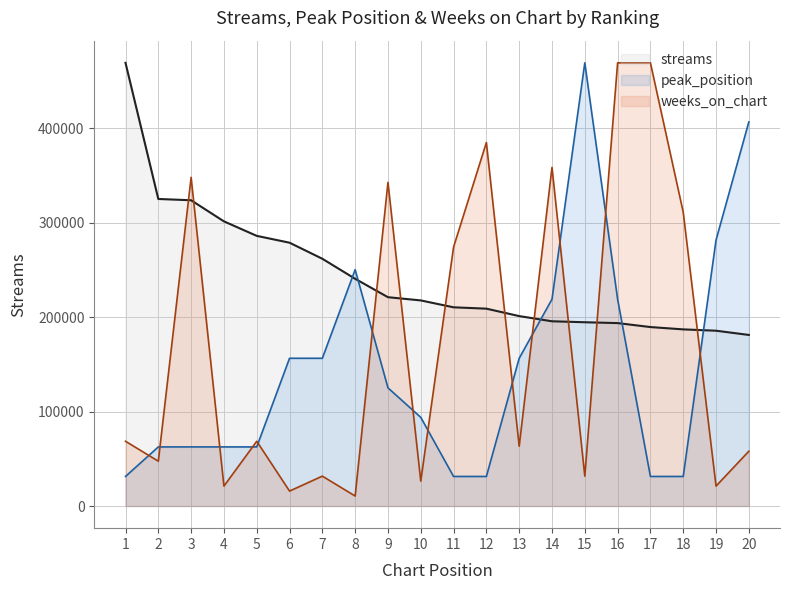

Where is the first local maximum for weeks_on_chart?

3